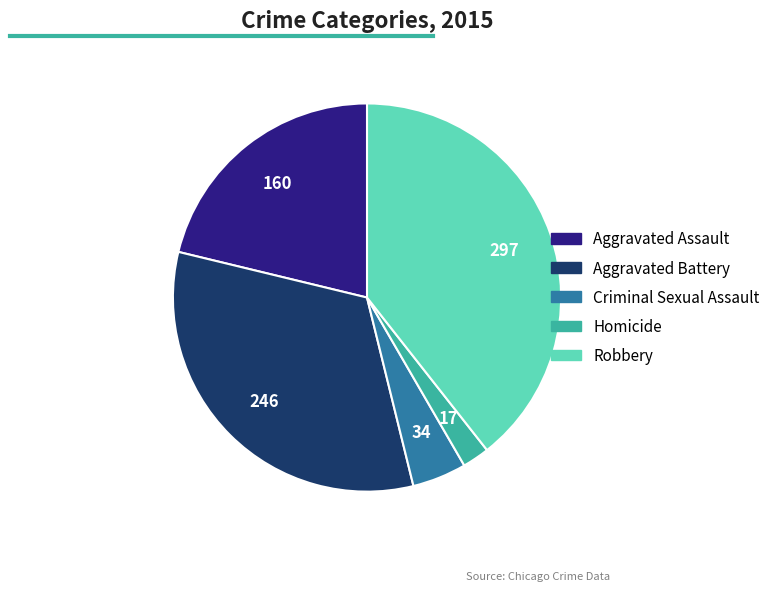

Which has a higher value, Criminal Sexual Assault or Homicide?

Criminal Sexual Assault